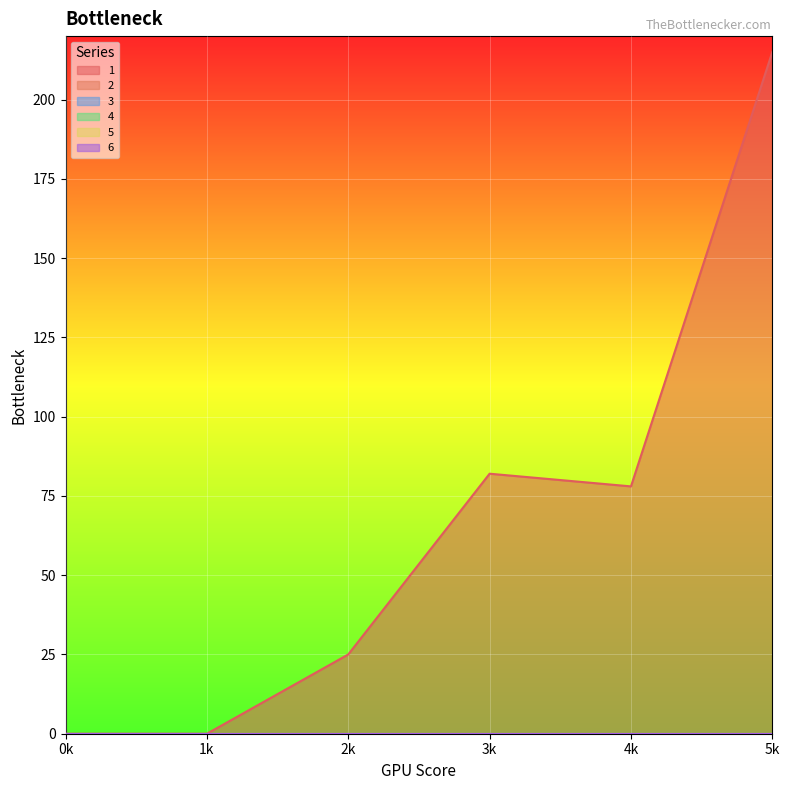

Reading right to left, list all the values displayed in this chart.

1: 5=215	4=78	3=82	2=25	1=0	0=0
2: 5=0	4=0	3=0	2=0	1=0	0=0
3: 5=0	4=0	3=0	2=0	1=0	0=0
4: 5=0	4=0	3=0	2=0	1=0	0=0
5: 5=0	4=0	3=0	2=0	1=0	0=0
6: 5=0	4=0	3=0	2=0	1=0	0=0